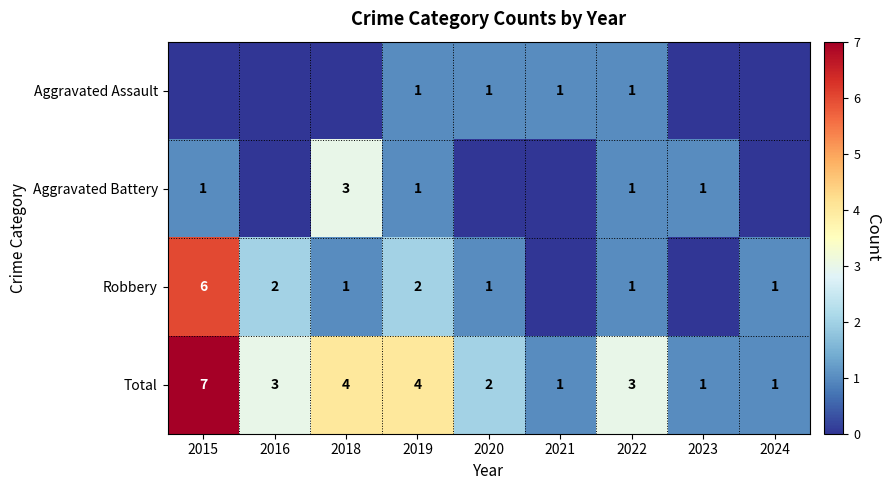

What is the spread (max minus min) of values at 2019?

3